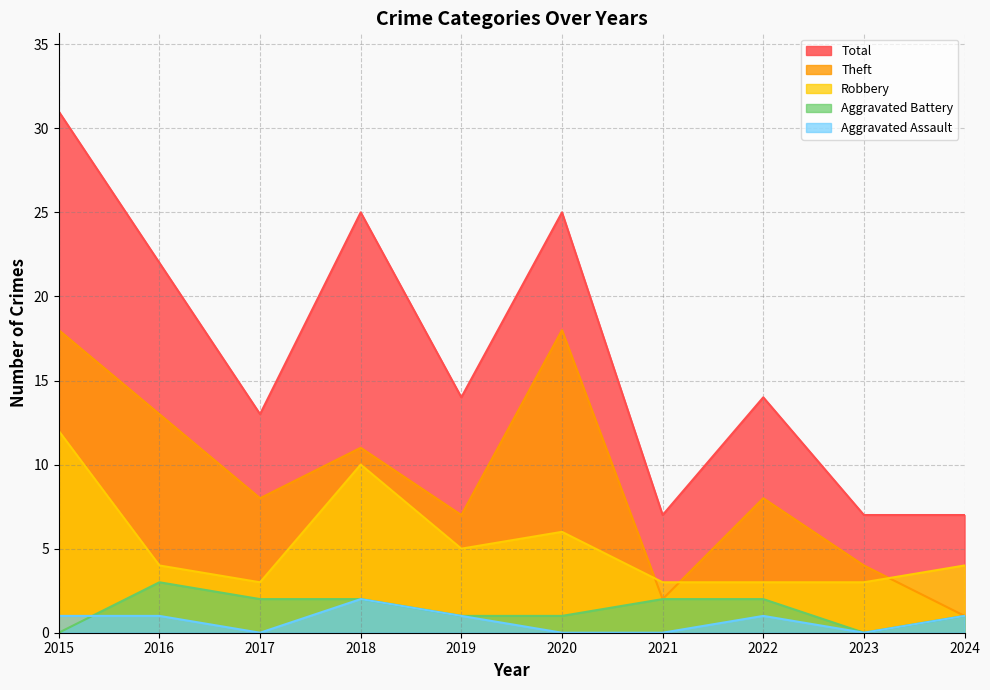

How many data points in Aggravated Battery are above 2?

1